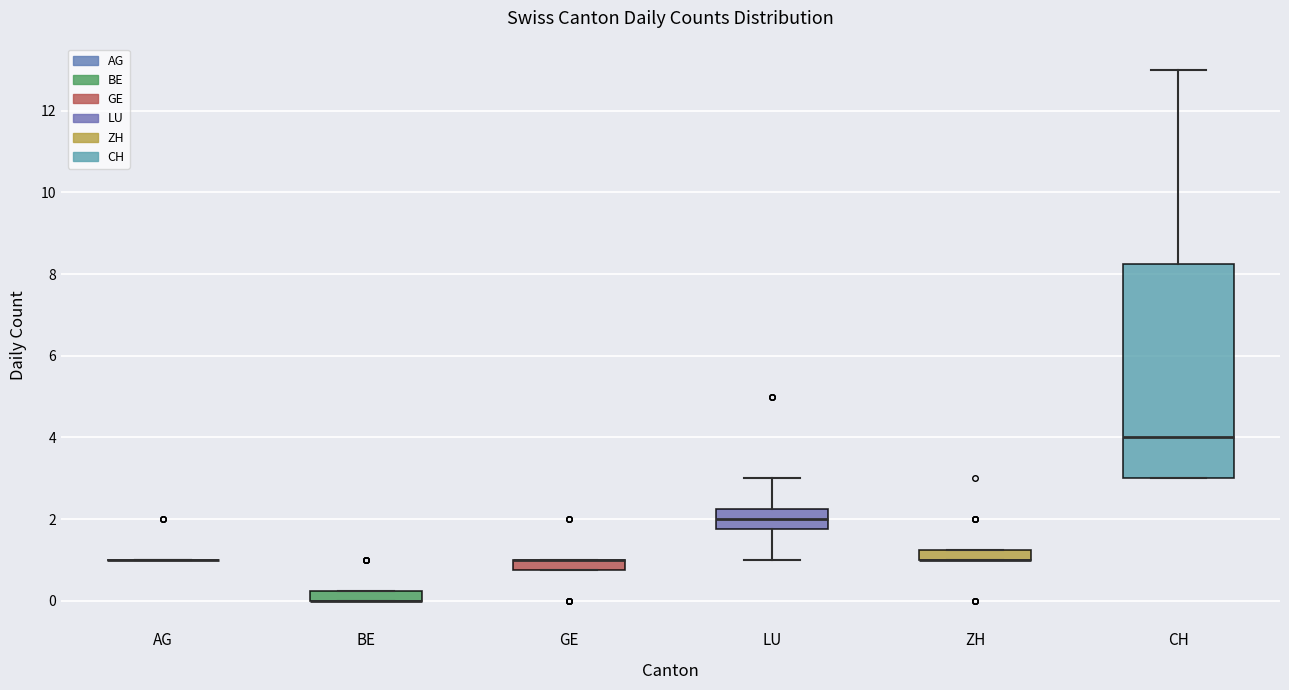

Where is the upper edge of the box for LU on the y-axis? The values are not printed on the chart, so give them approximately, as read against the axis.

2.2